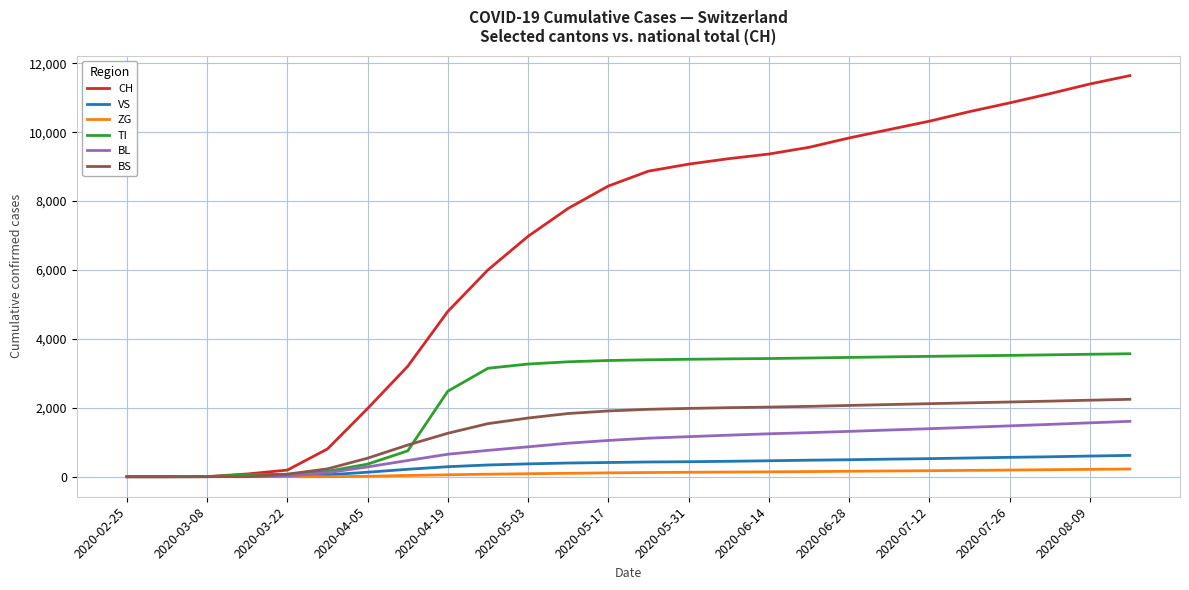

How many lines are shown in the chart?

6